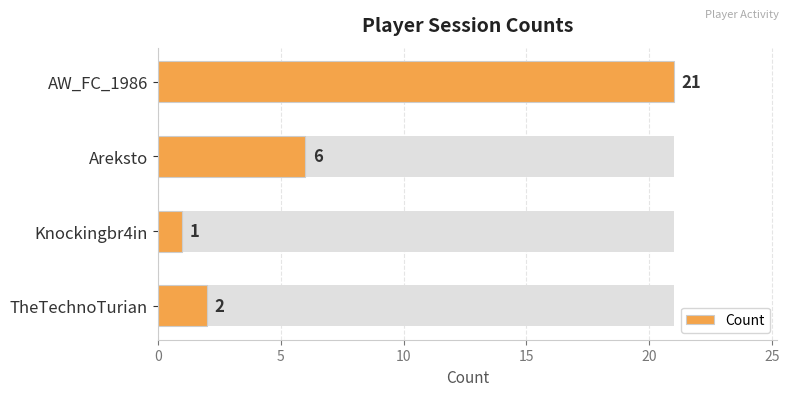

What is the greatest value displayed?

21